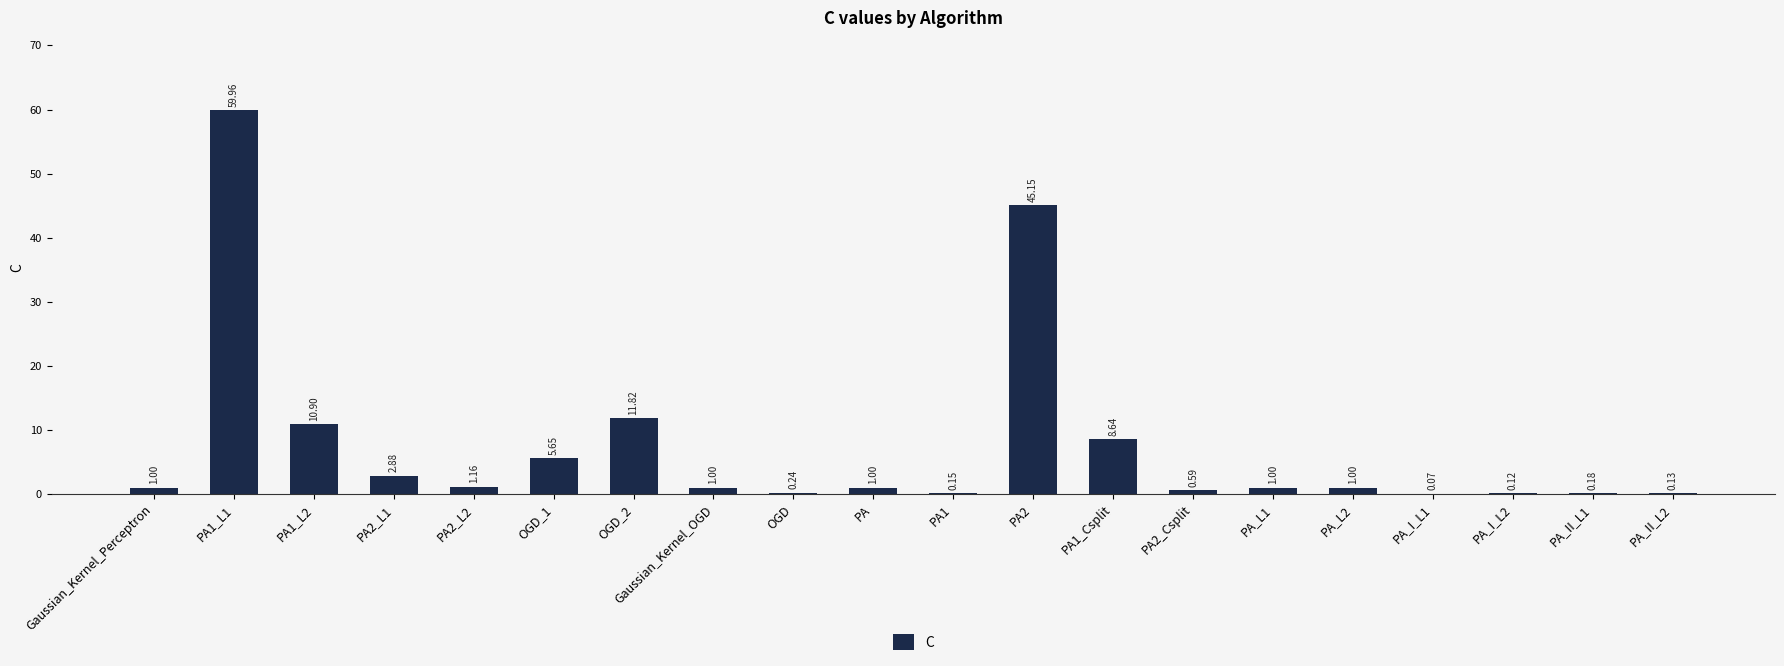

Which label corresponds to the largest value in the chart?

PA1_L1